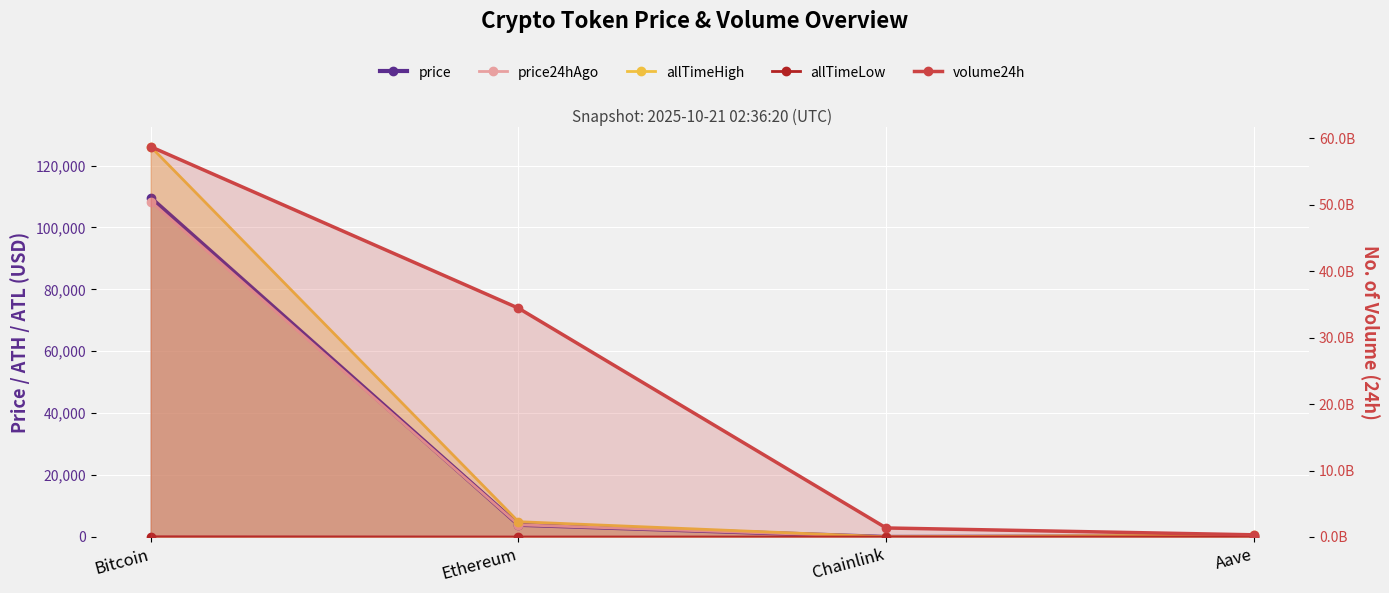

True or false: price24hAgo and volume24h cross at least once.

False